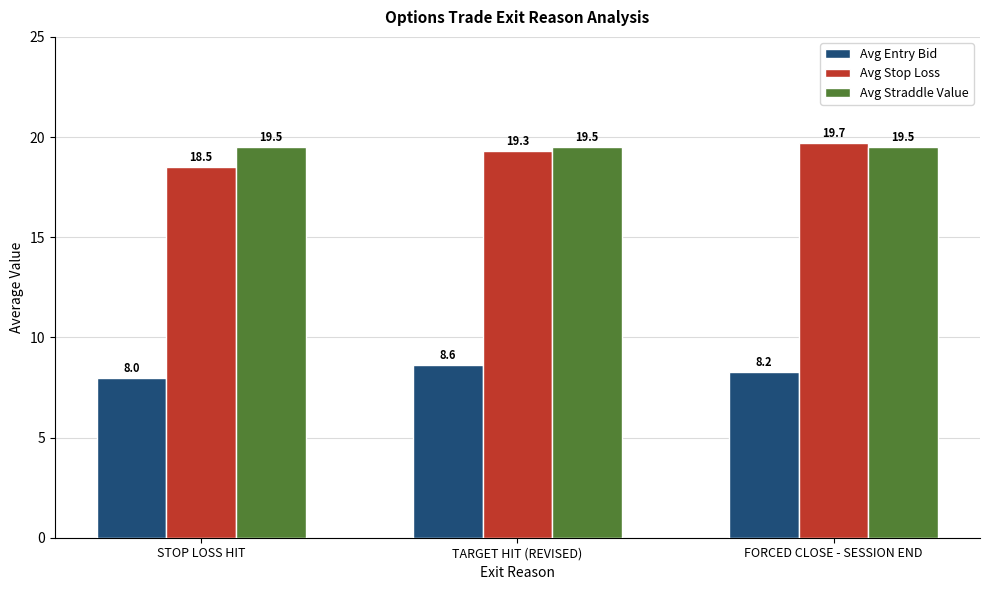

The value of Avg Stop Loss at TARGET HIT (REVISED) is 19.3. True or false?

True